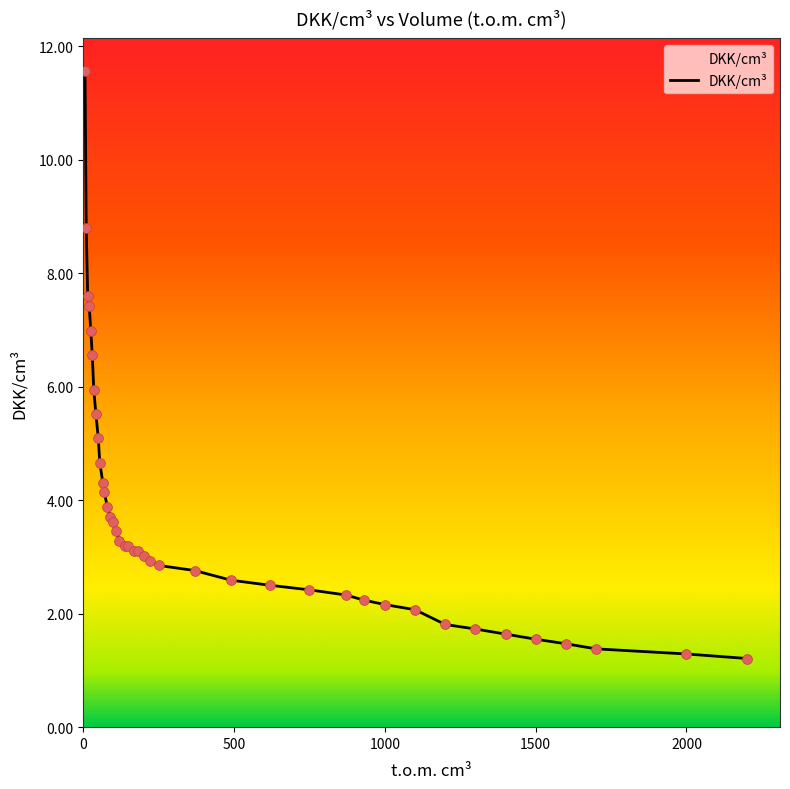

What is the smallest value displayed?

1.2